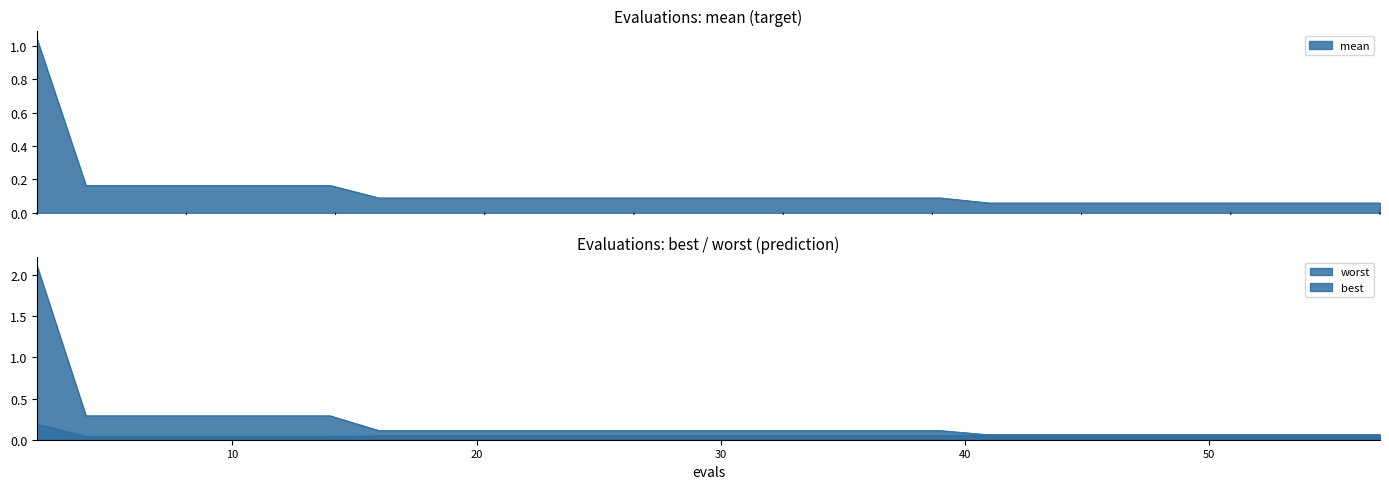

True or false: mean and best intersect in this chart.

False